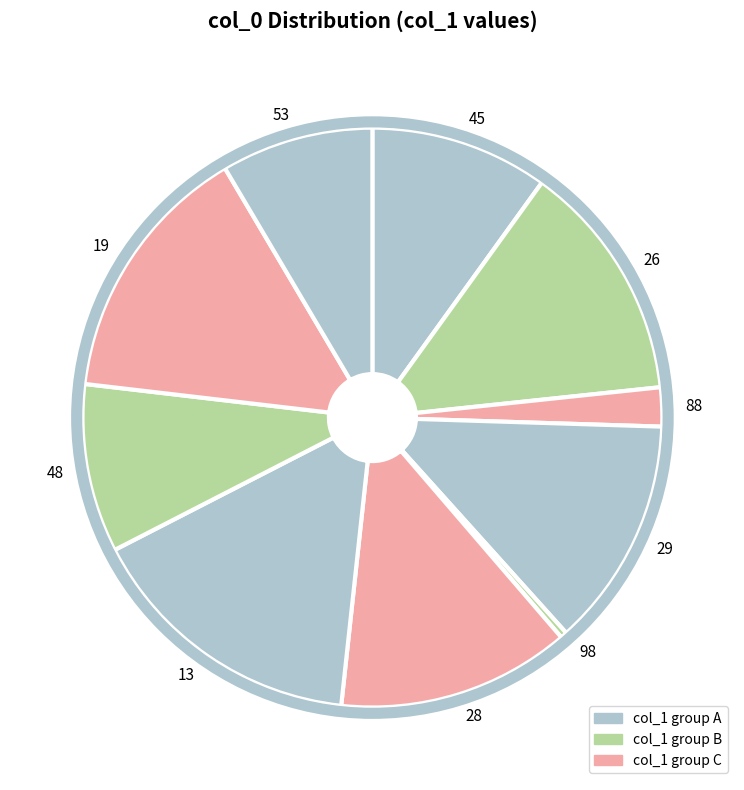

Combined, do 53 and 13 account for over 50%?

No